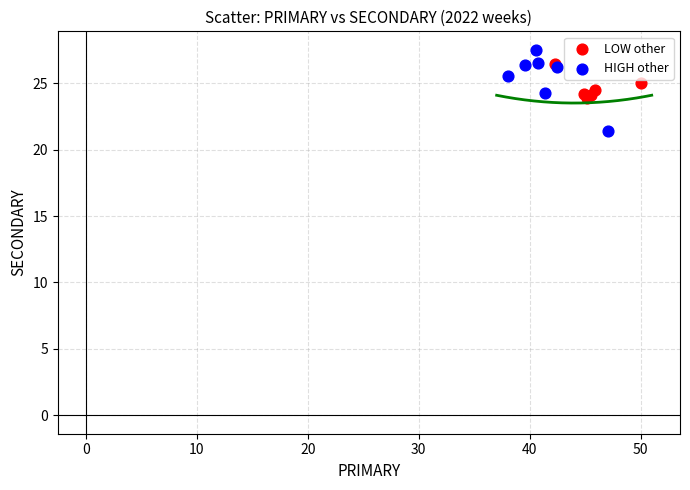

Which series reaches the maximum Y coordinate?

HIGH other